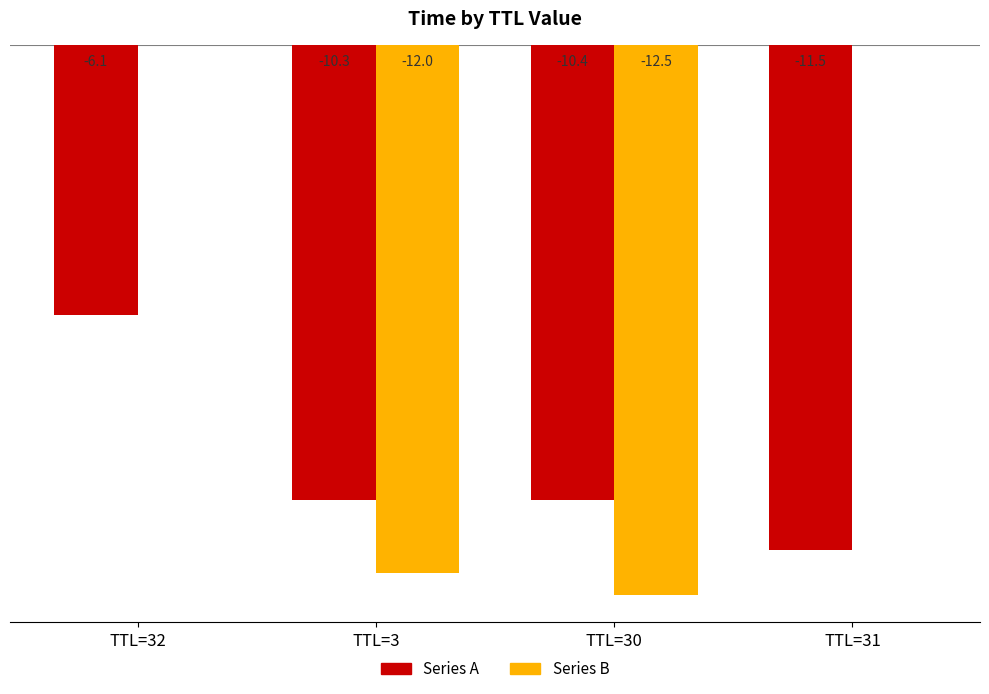

At which label is Series A closest to -8?

TTL=32